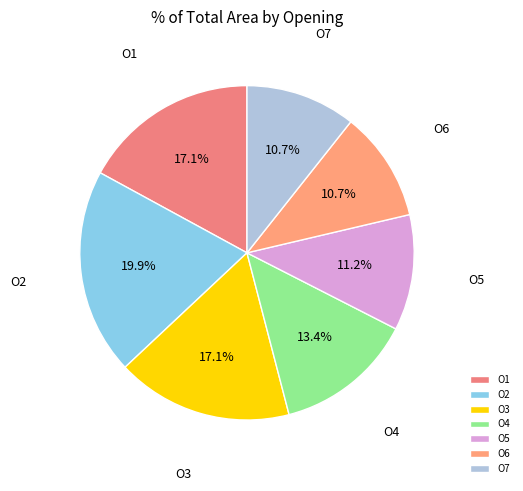

True or false: O1 accounts for 17% of the total.

True